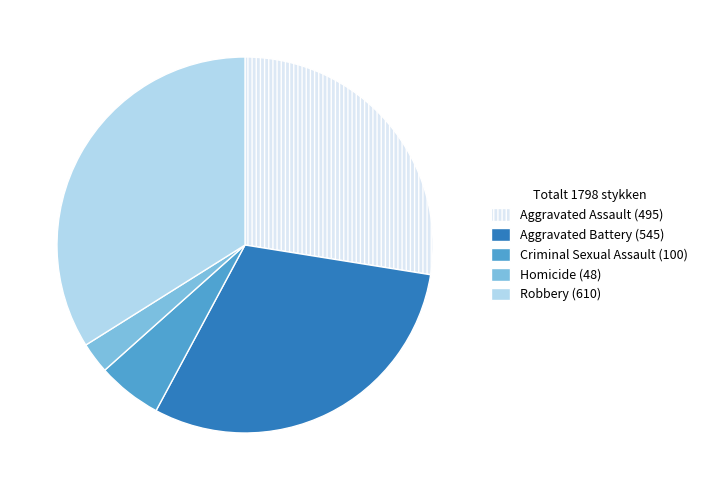

The Robbery slice represents 34% of the pie. True or false?

True